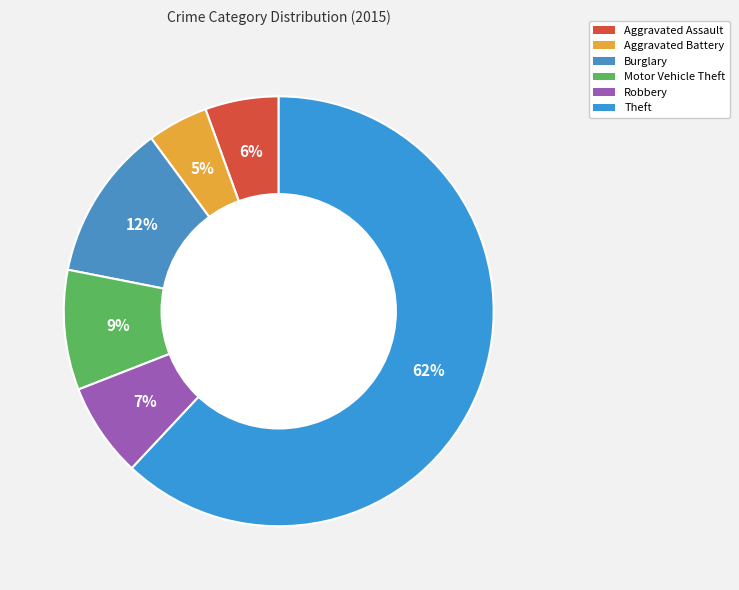

What is the majority slice?

Theft